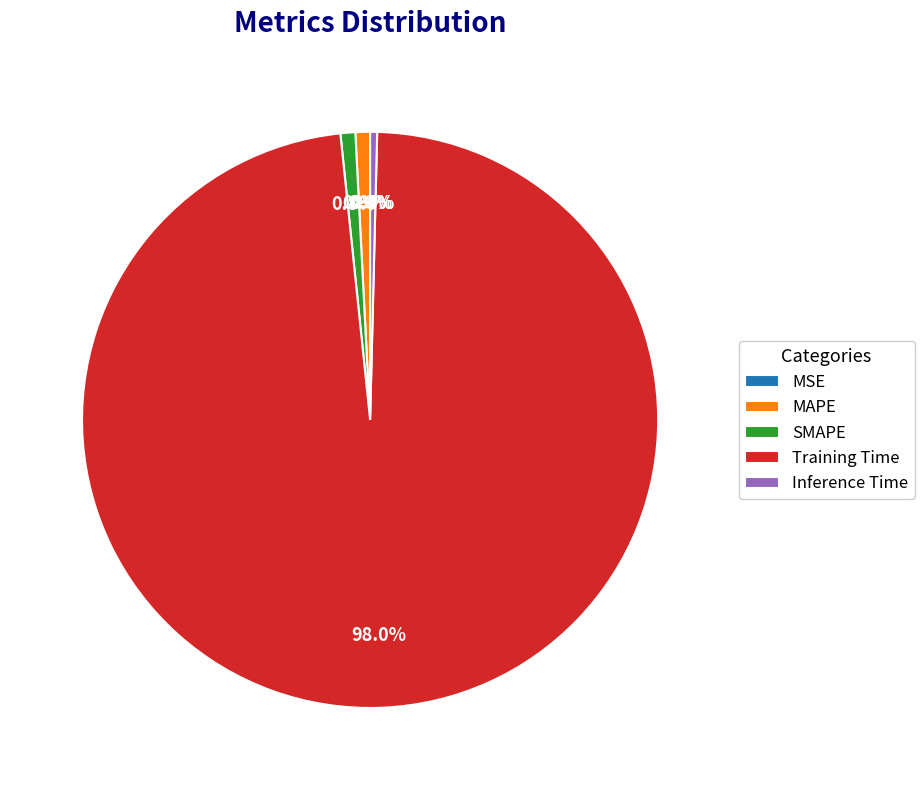

Is there a majority slice in this chart?

Yes